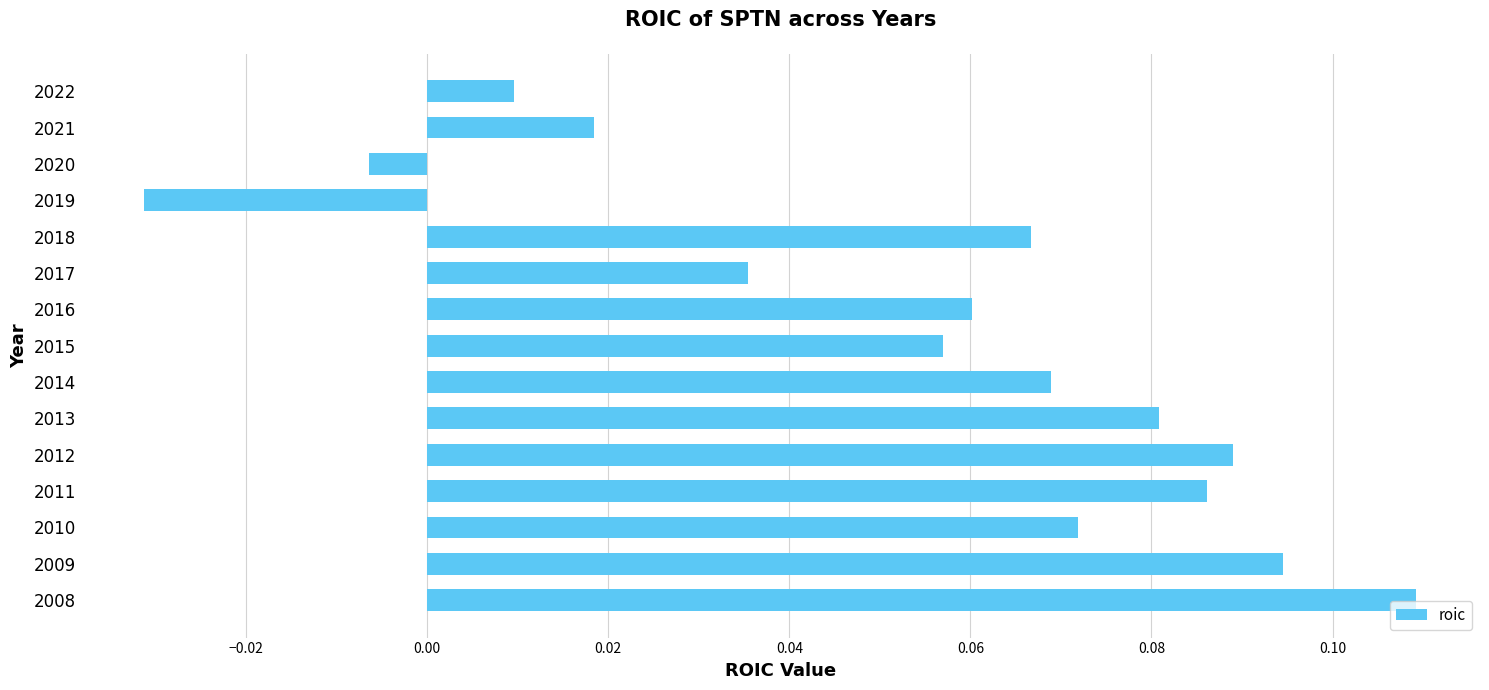

How many bars are there in total?

15